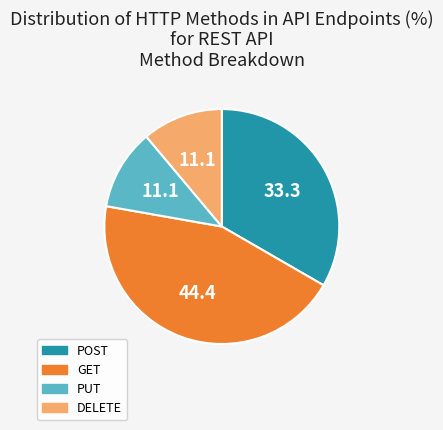

Between GET and PUT, which is larger?

GET